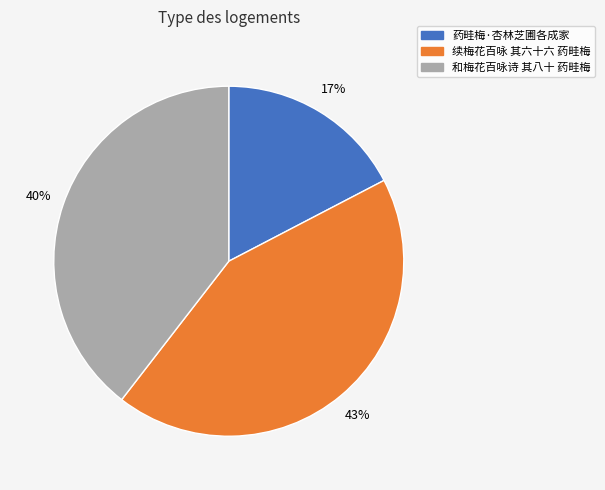

What percentage is the 药畦梅·杏林芝圃各成家 slice, to the nearest percent?

17%